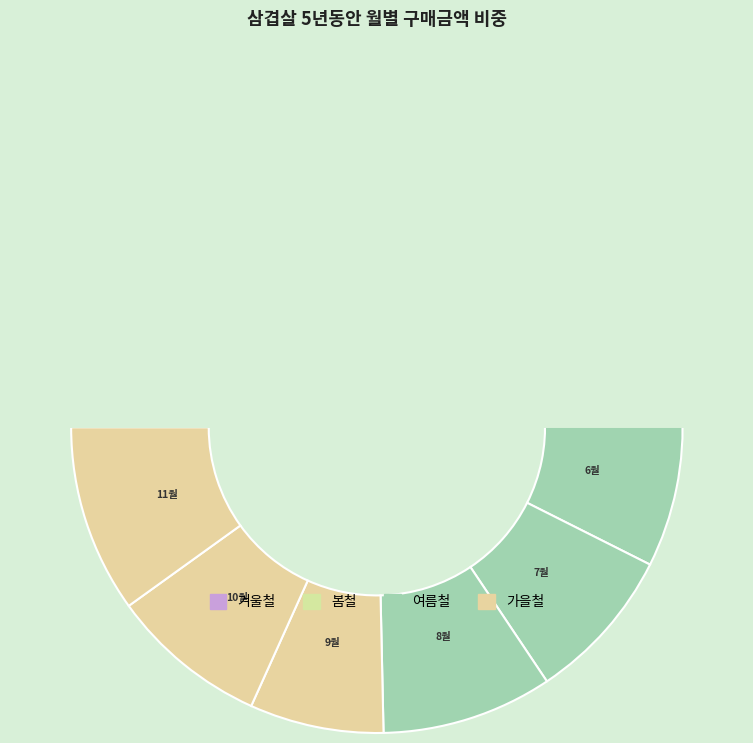

Does any single category account for the majority?

No